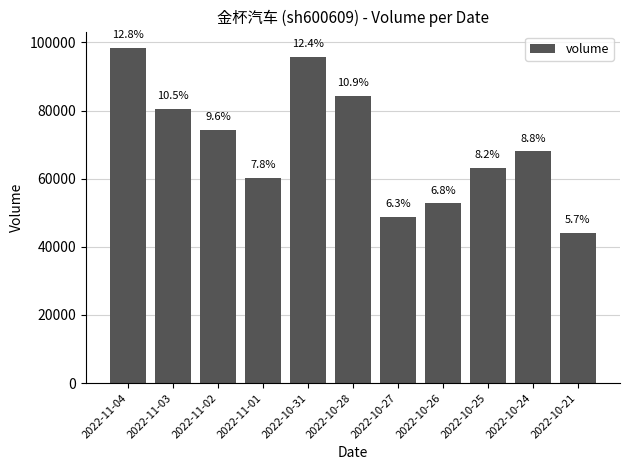

How many bars are there in total?

11